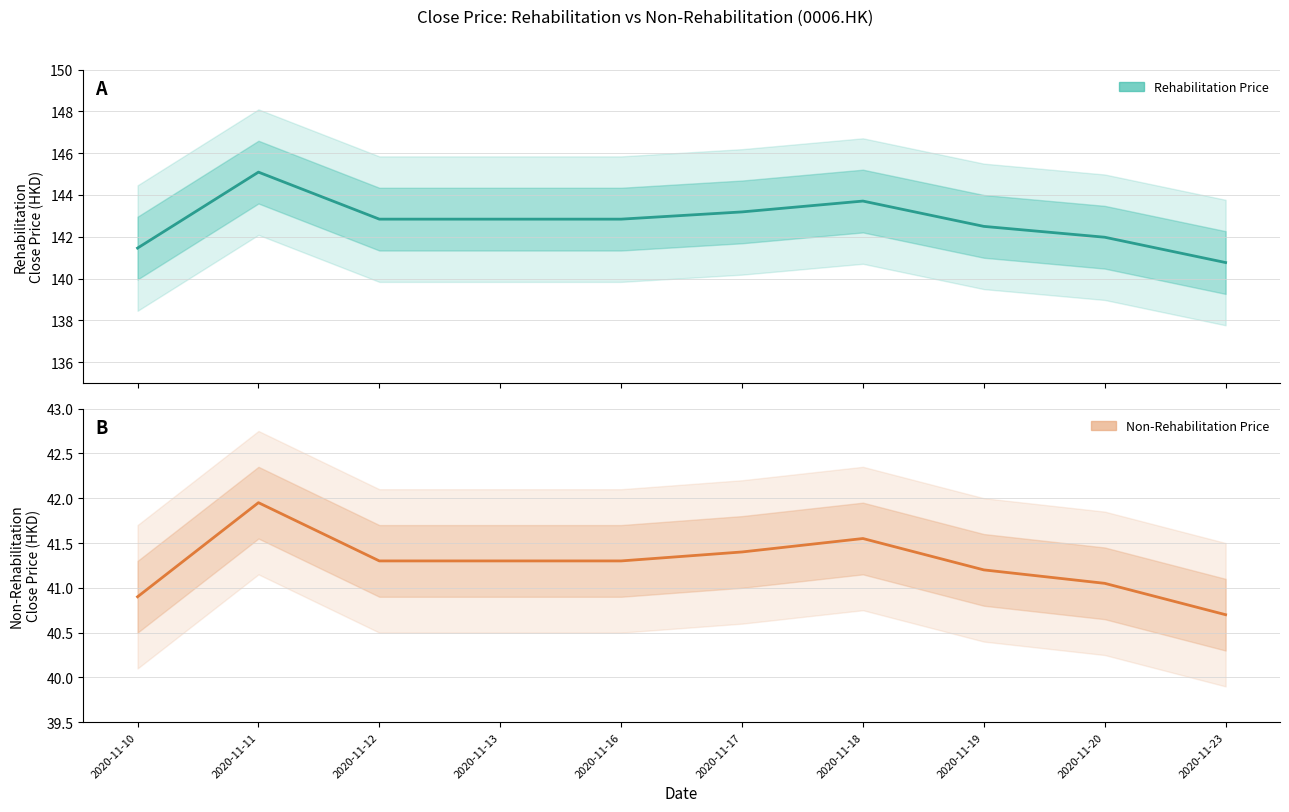

Where is the first local maximum for Non-Rehabilitation Price?

2020-11-11